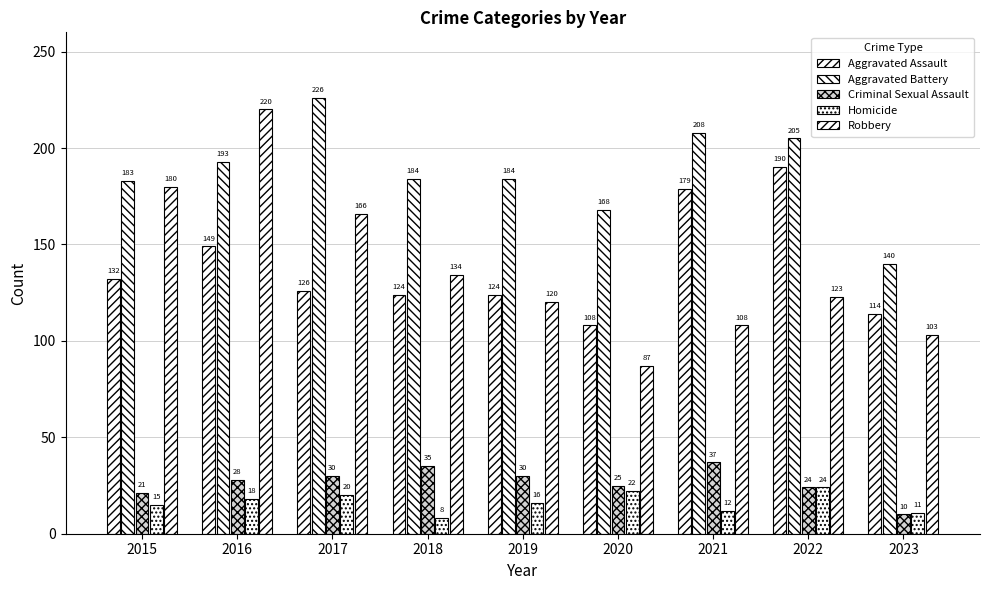

What is the difference between the Aggravated Assault values at 2021 and 2019?

55